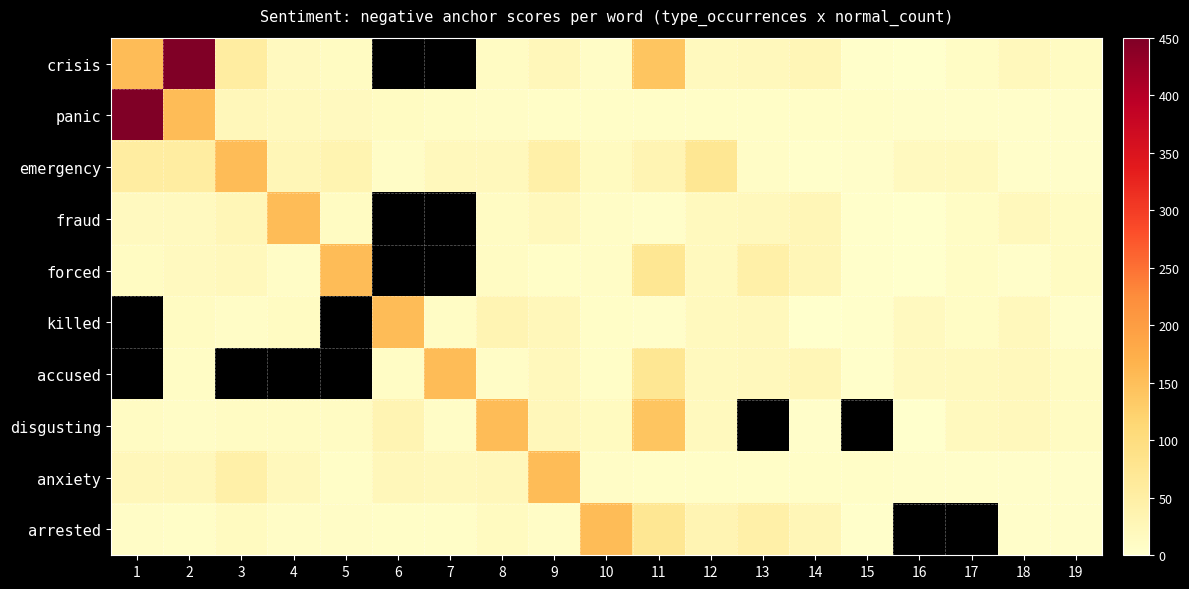

Which series has the largest range (max minus min)?

crisis